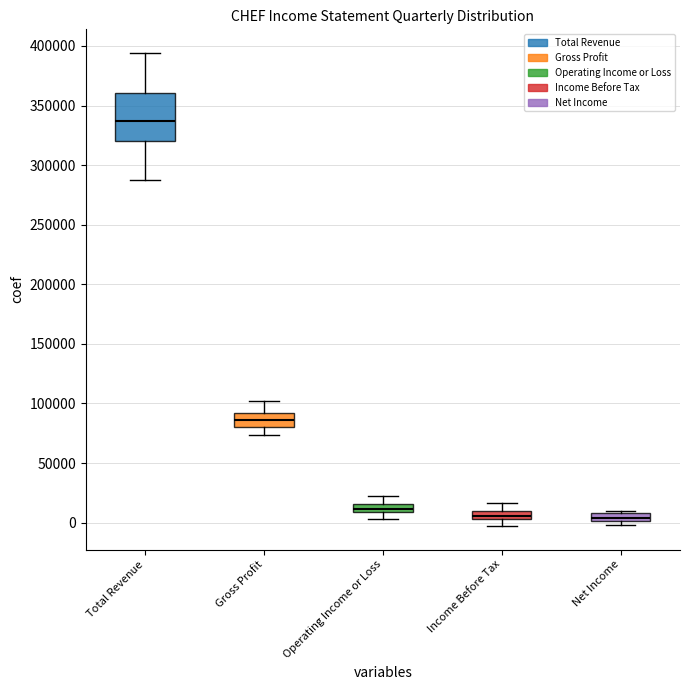

Which box's median line is the highest?

Total Revenue